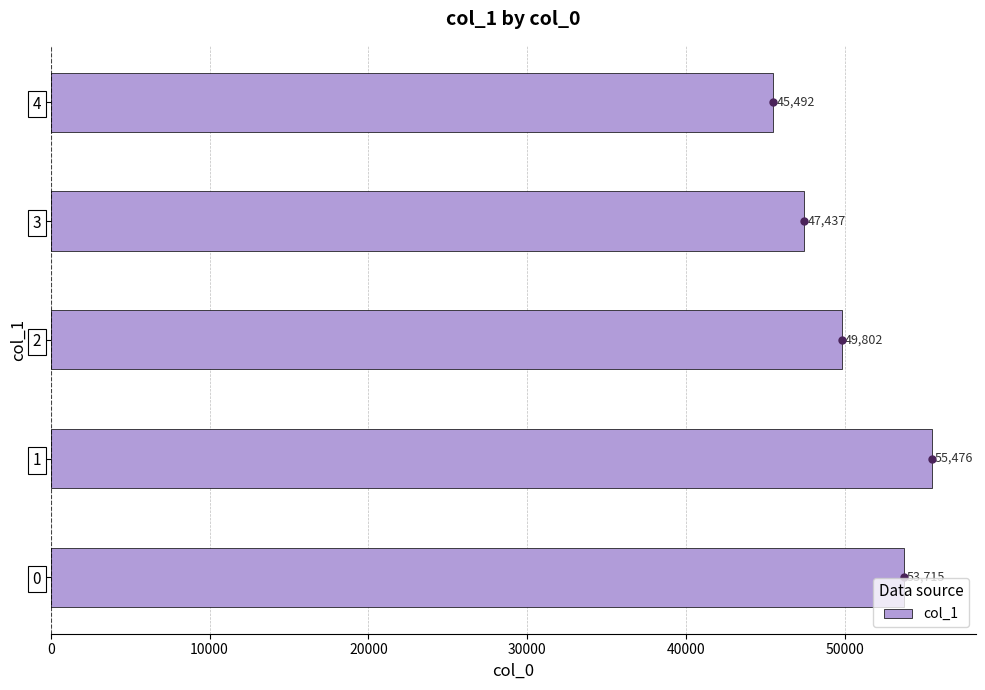

List the labels in order of value, largest first.

1, 0, 2, 3, 4